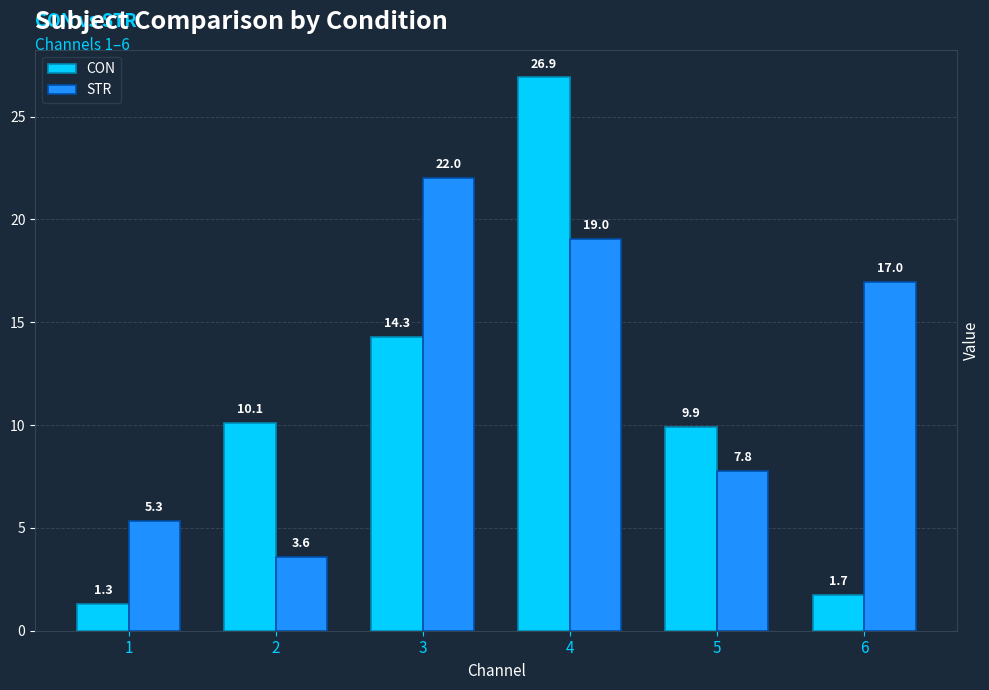

The value of CON at 4 is 26.9. True or false?

True